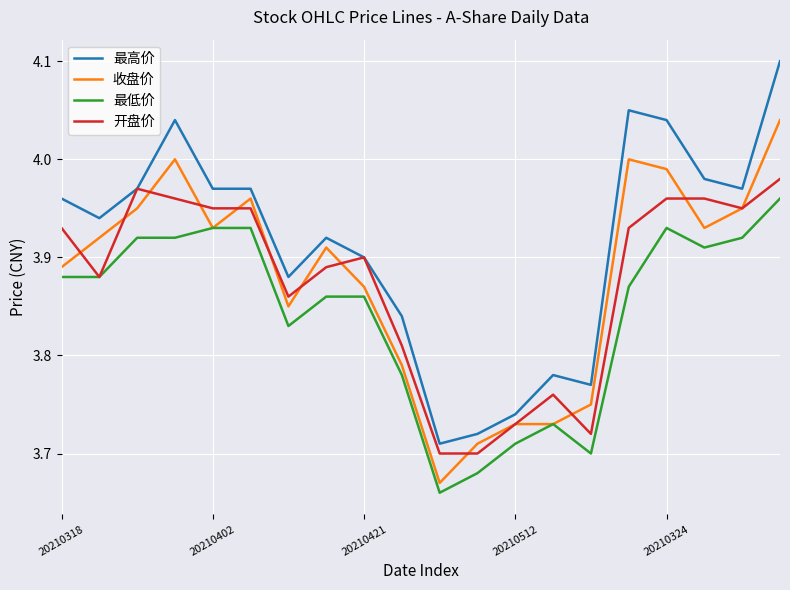

True or false: 收盘价 and 最高价 intersect in this chart.

False